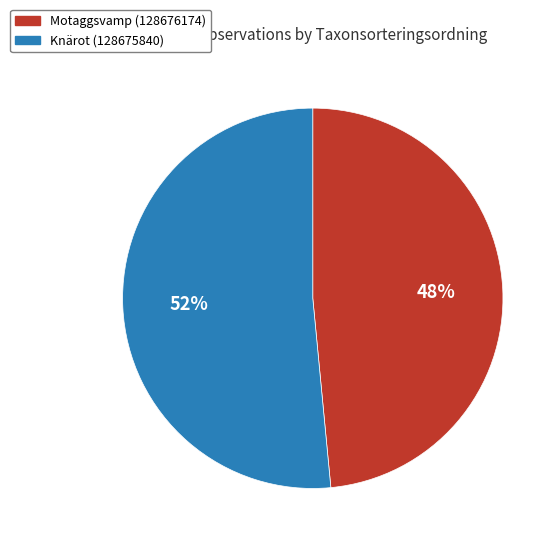

Do Motaggsvamp (128676174) and Knärot (128675840) together represent more than half of the pie?

Yes